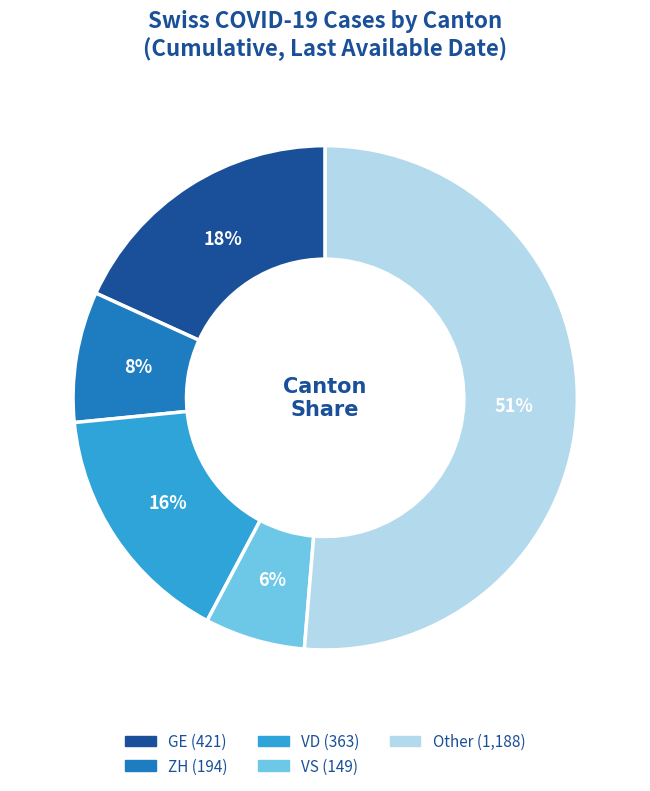

To the nearest percent, what is the average slice percentage?

20%